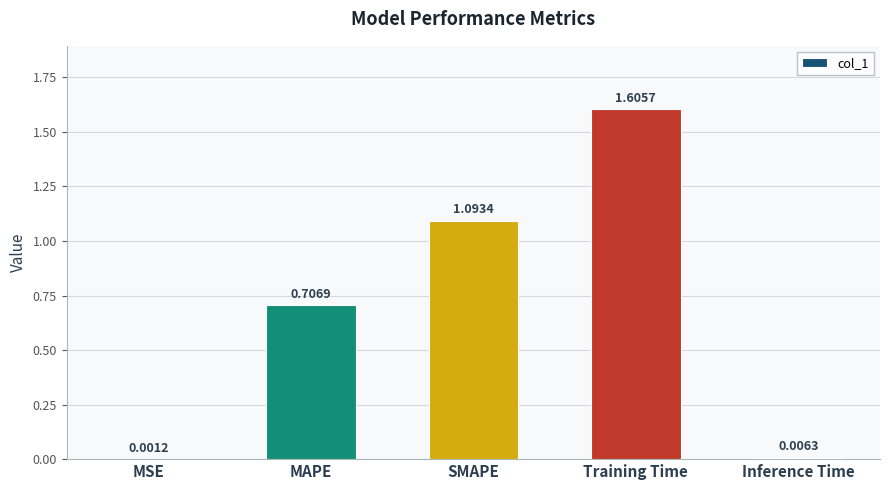

What is the change in value from SMAPE to Training Time?

+0.5